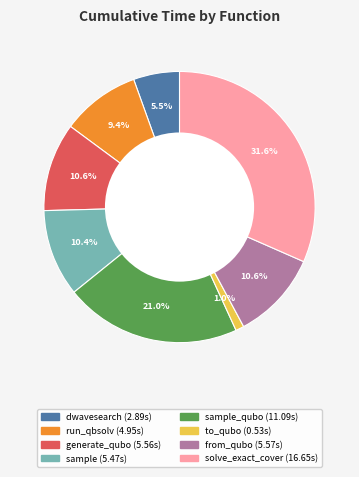

Does any single category account for the majority?

No